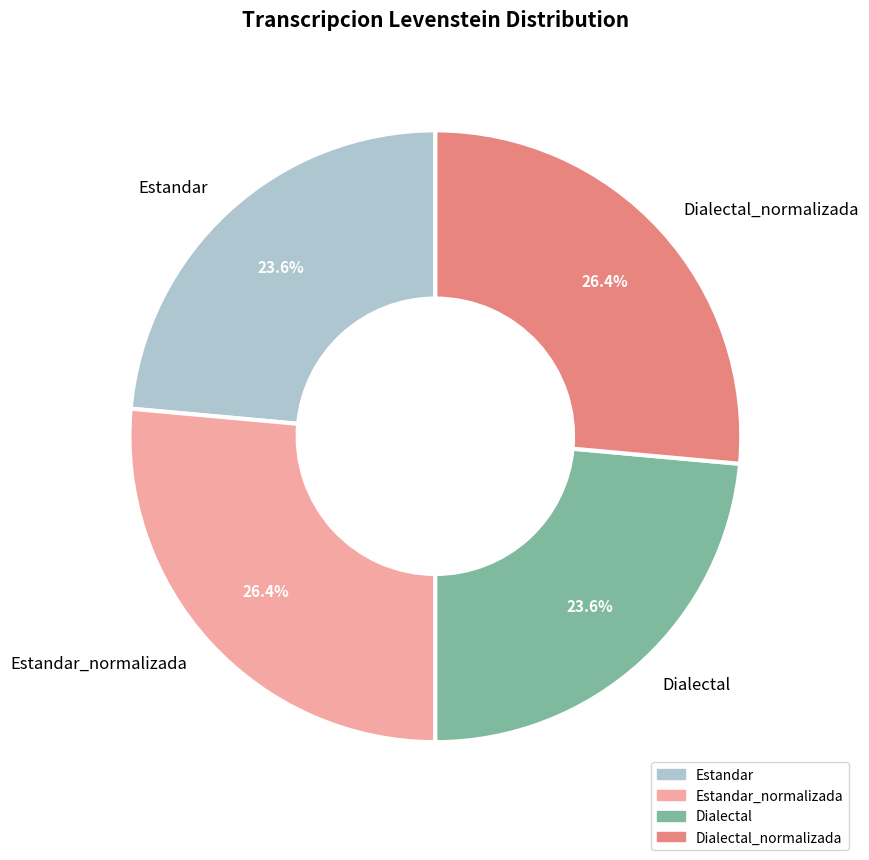

Does Estandar represent more than half of the total?

No